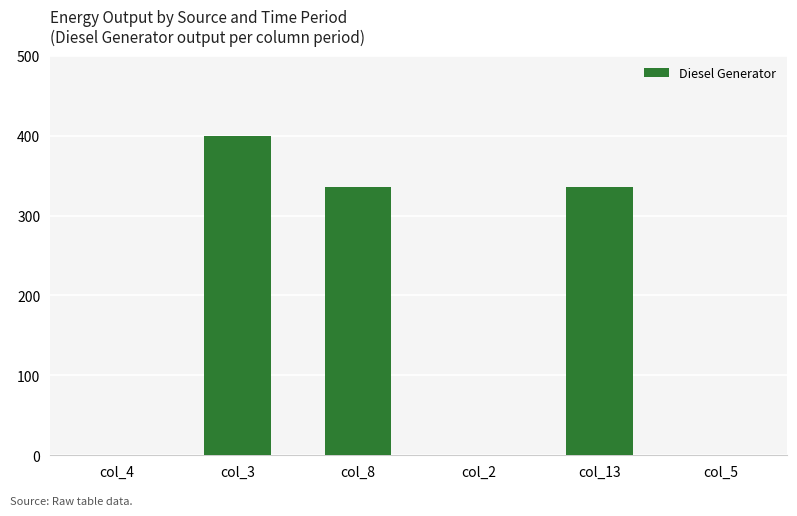

The value at col_3 is 173. True or false?

False